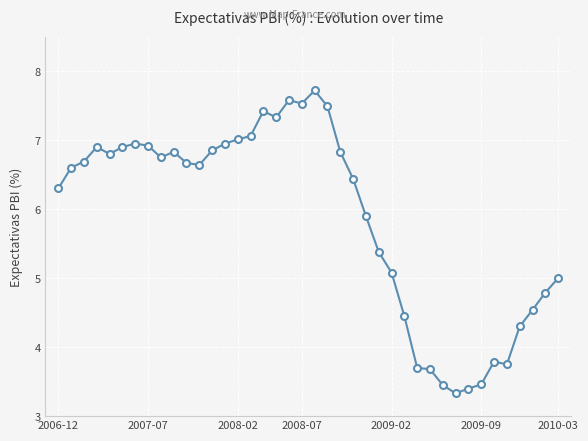

True or false: the data has more than 2 interior local peaks.

True